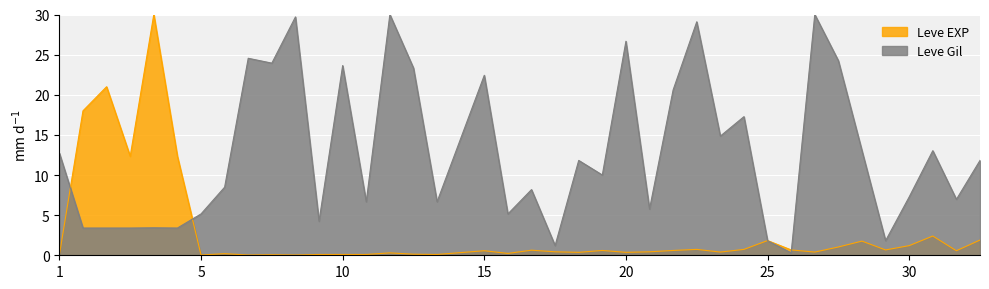

What is the spread (max minus min) of values at 30?

6.1